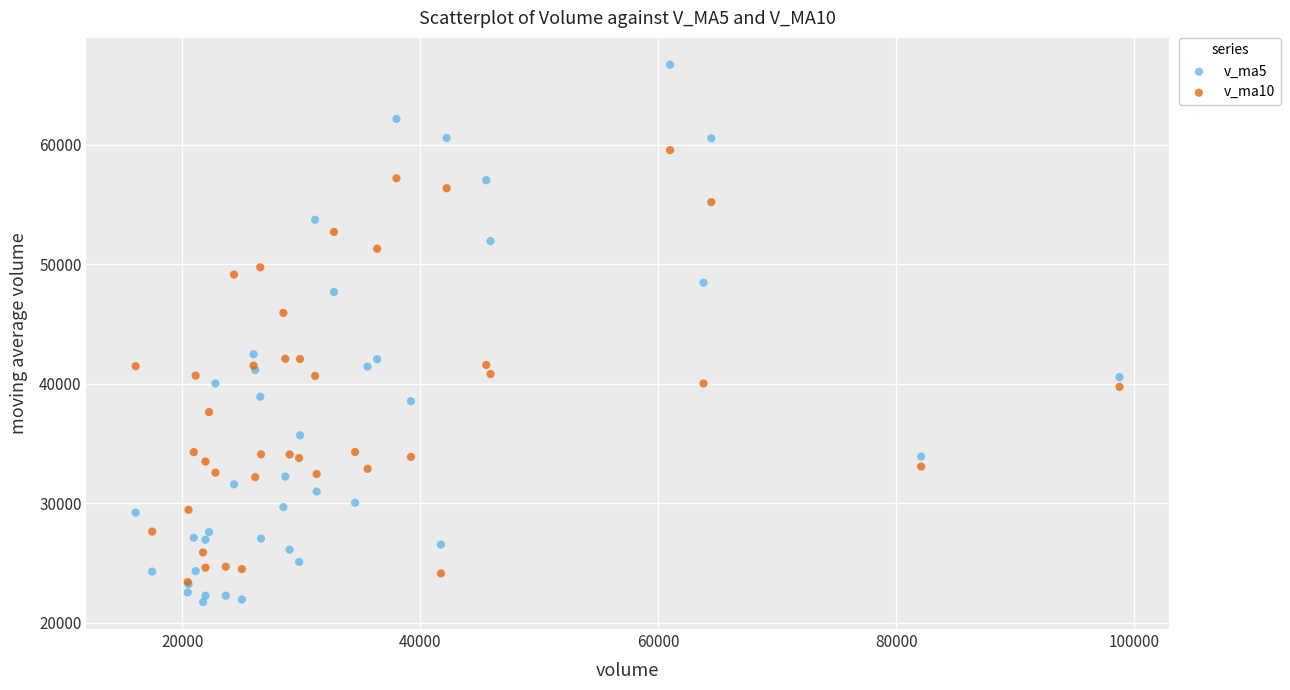

Which series reaches the maximum Y coordinate?

v_ma5